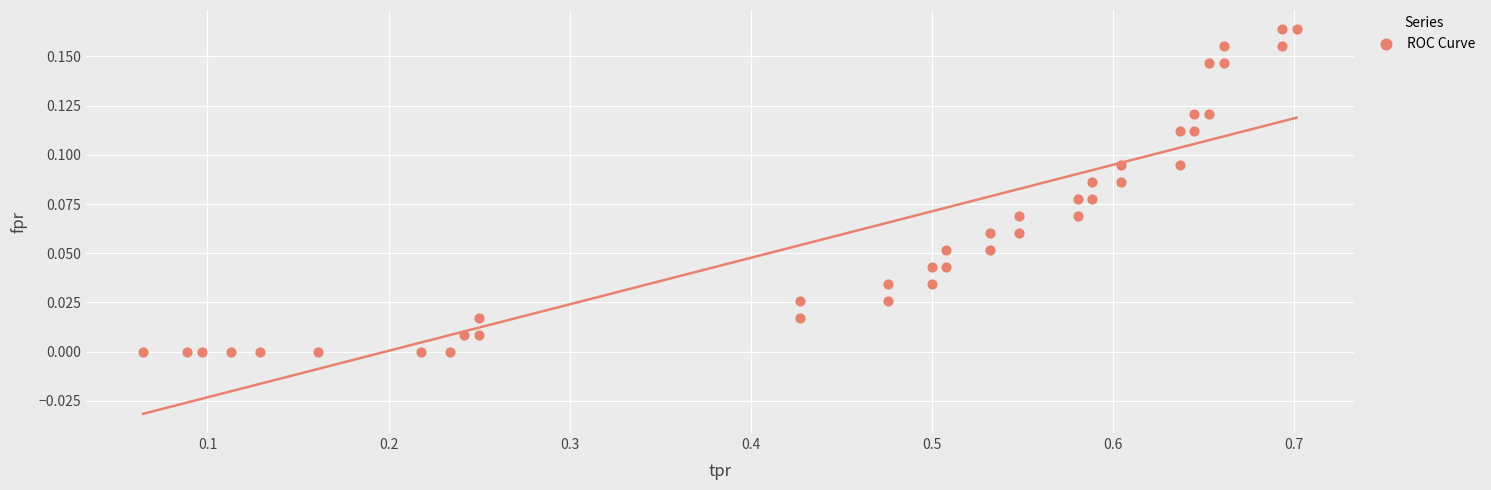

What is the range of X values (max minus min)?

0.6